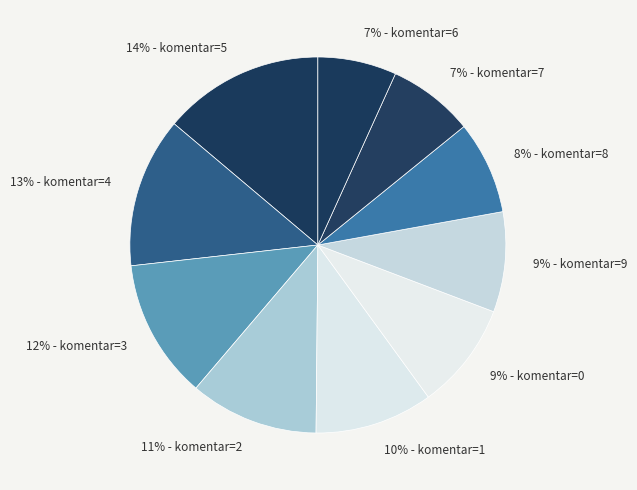

True or false: 13% - komentar=4 accounts for 13% of the total.

True